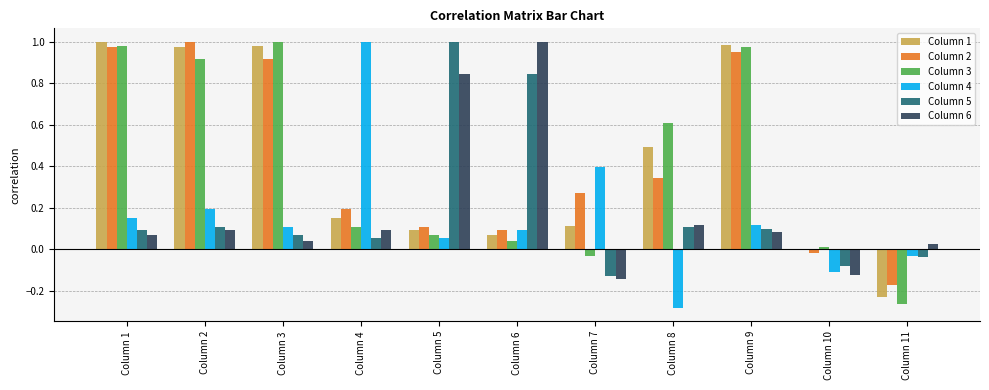

Is the value of Column 5 at Column 1 greater than the value of Column 2 at Column 9?

No